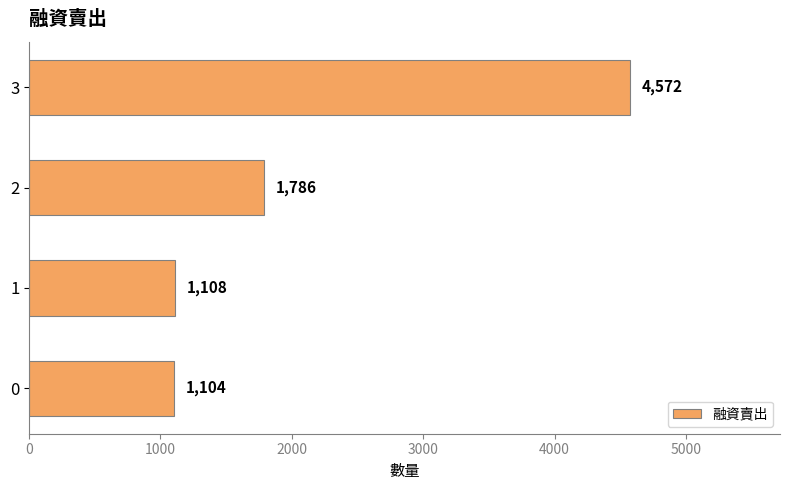

Approximately how many times larger is the value at 1 compared to 0?

1.0